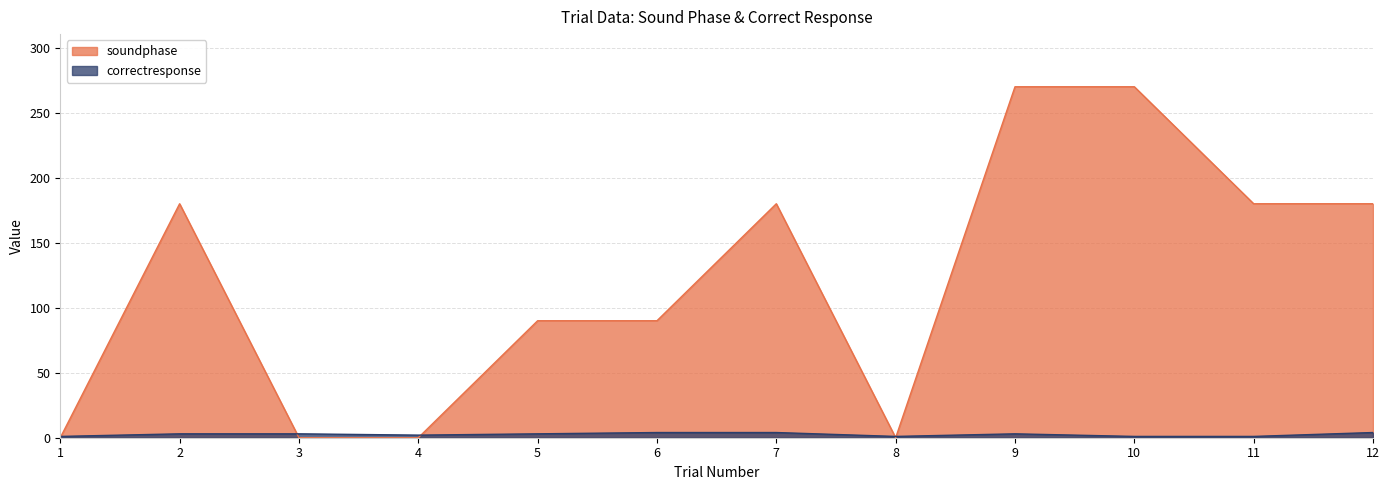

How many categories are shown in the chart?

12